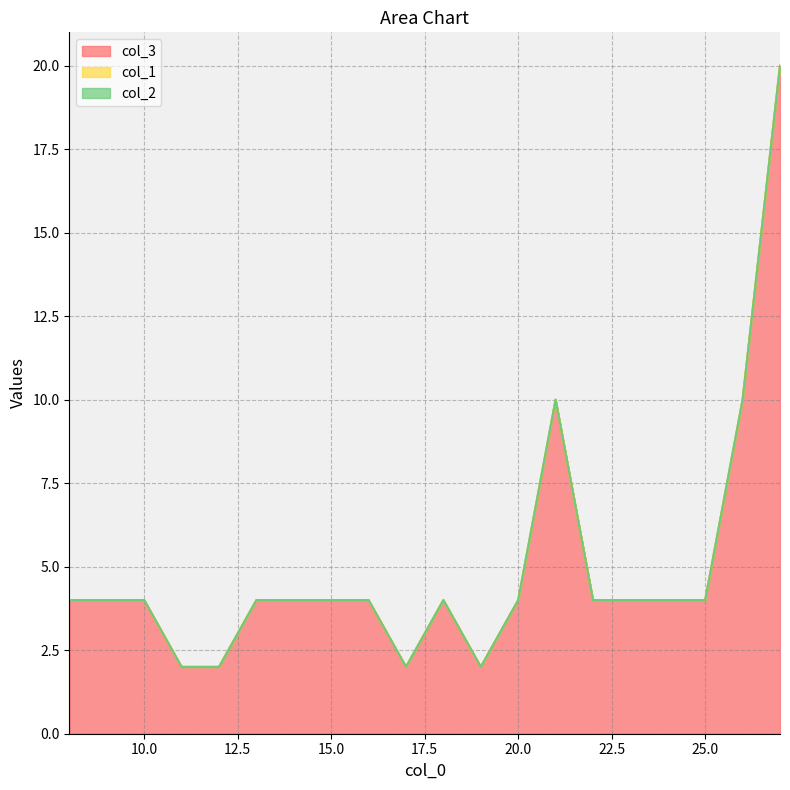

Which series changed the most between 15 and 21?

col_3